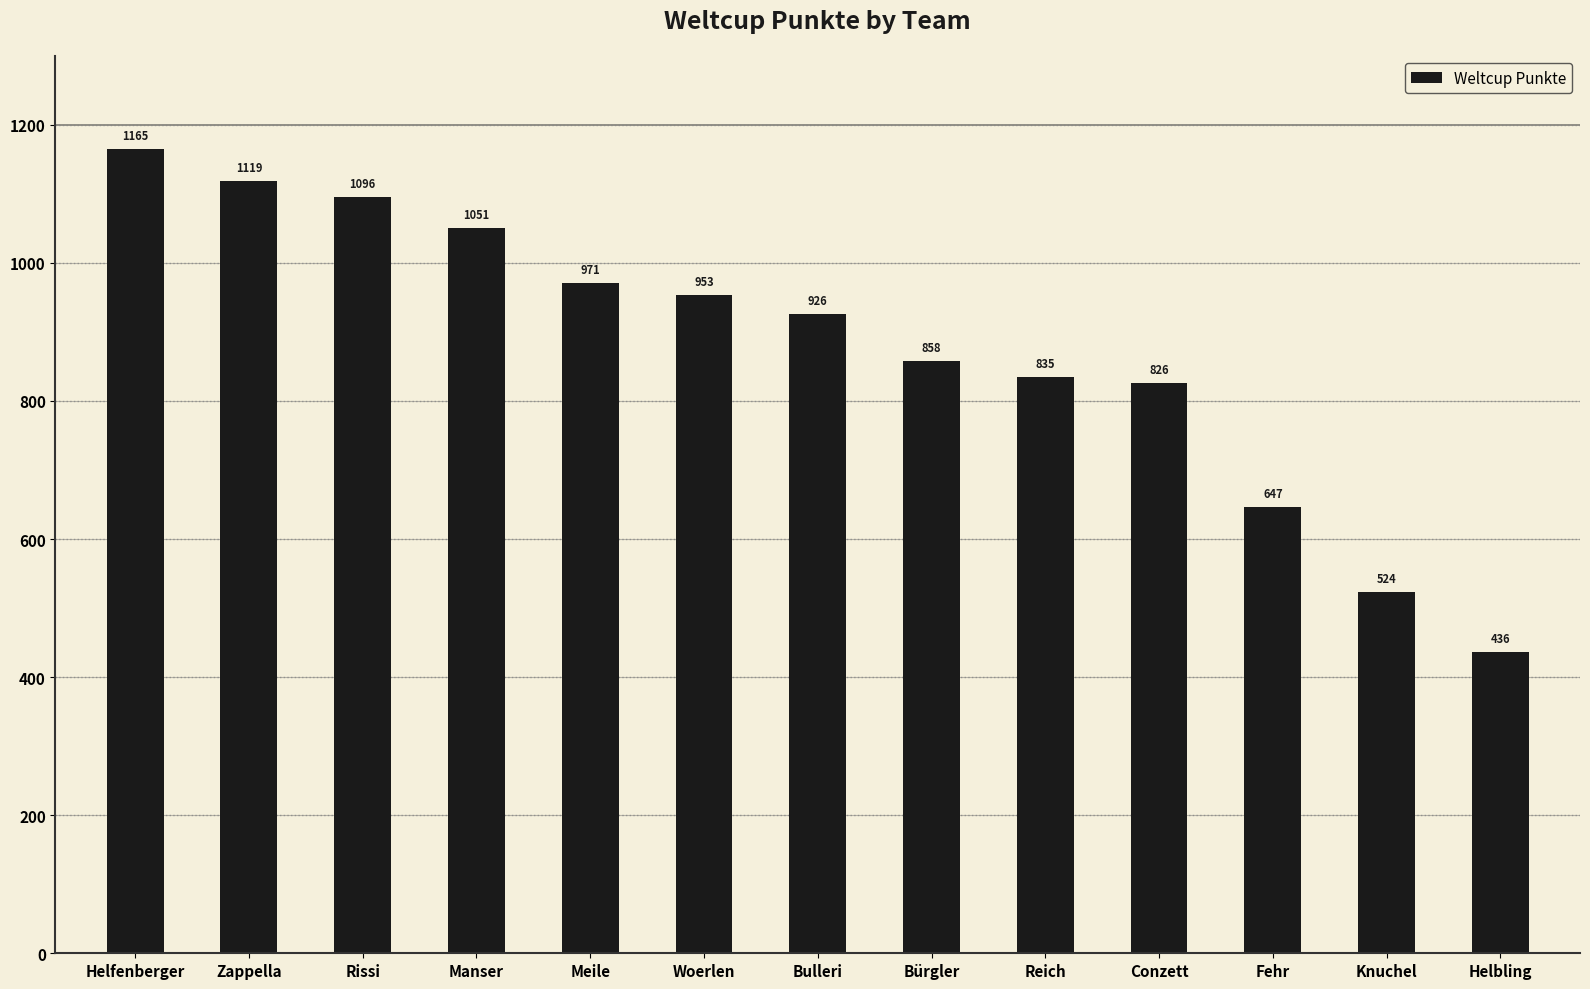

What is the label of the 9th bar from the left?

Reich